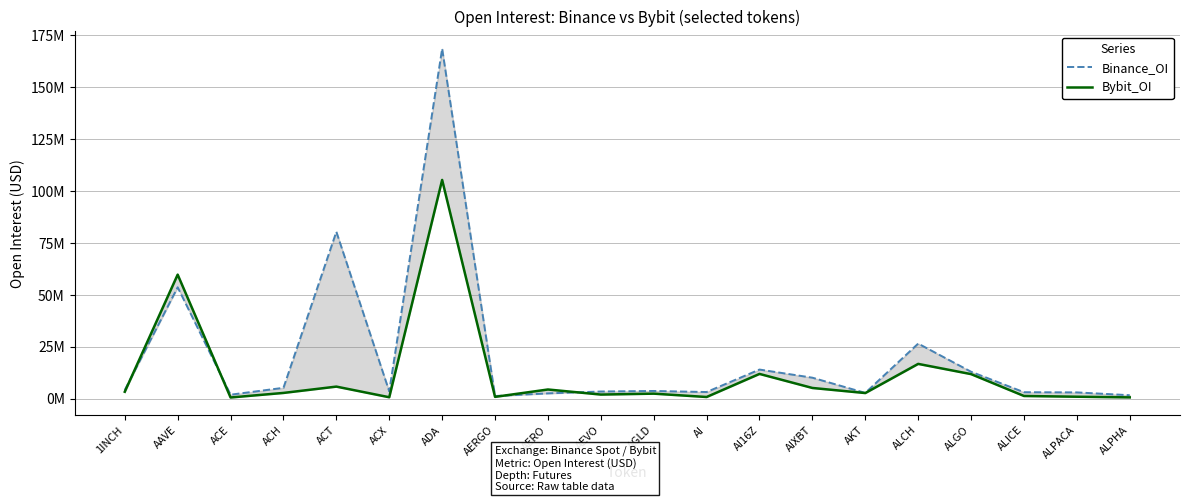

At which label does Binance_OI first exceed 3689306?

1INCH